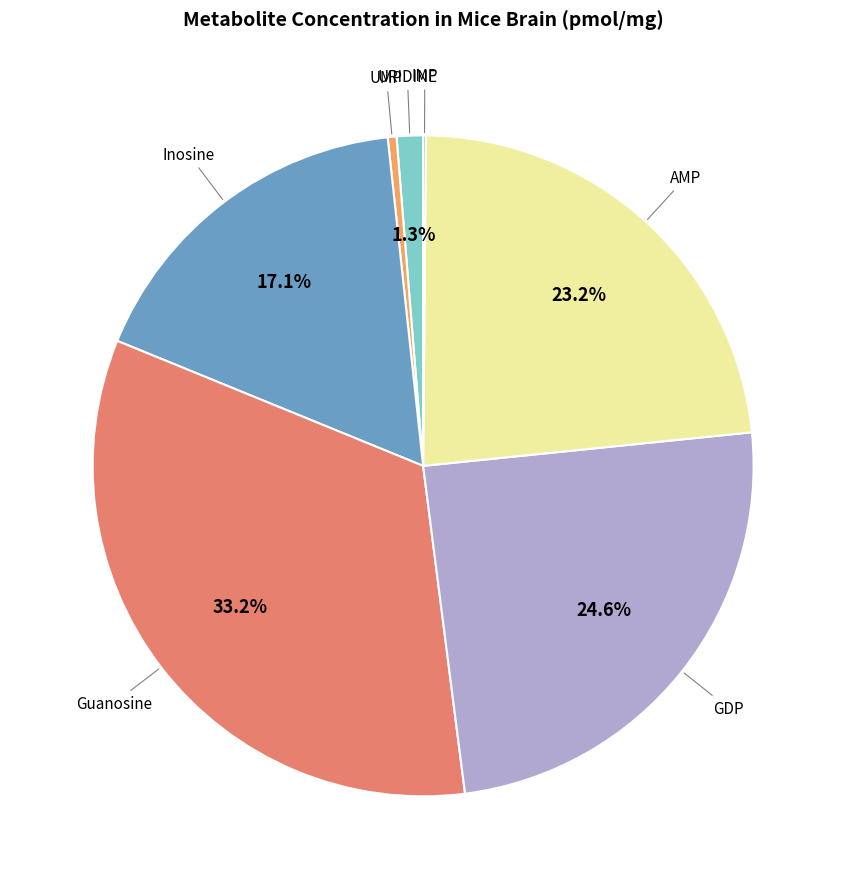

Does any single category account for the majority?

No